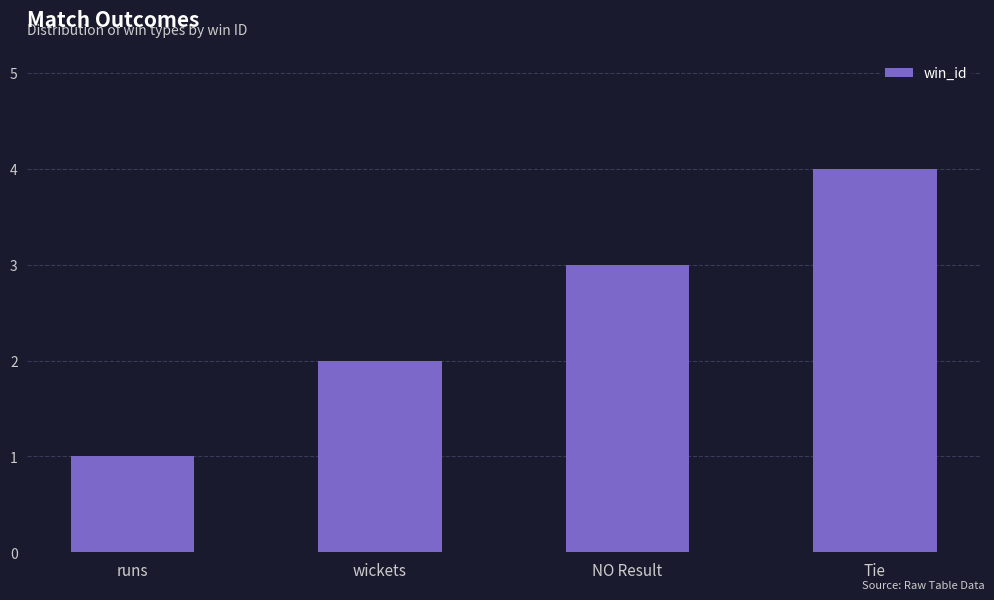

How many distinct data groups are displayed?

1